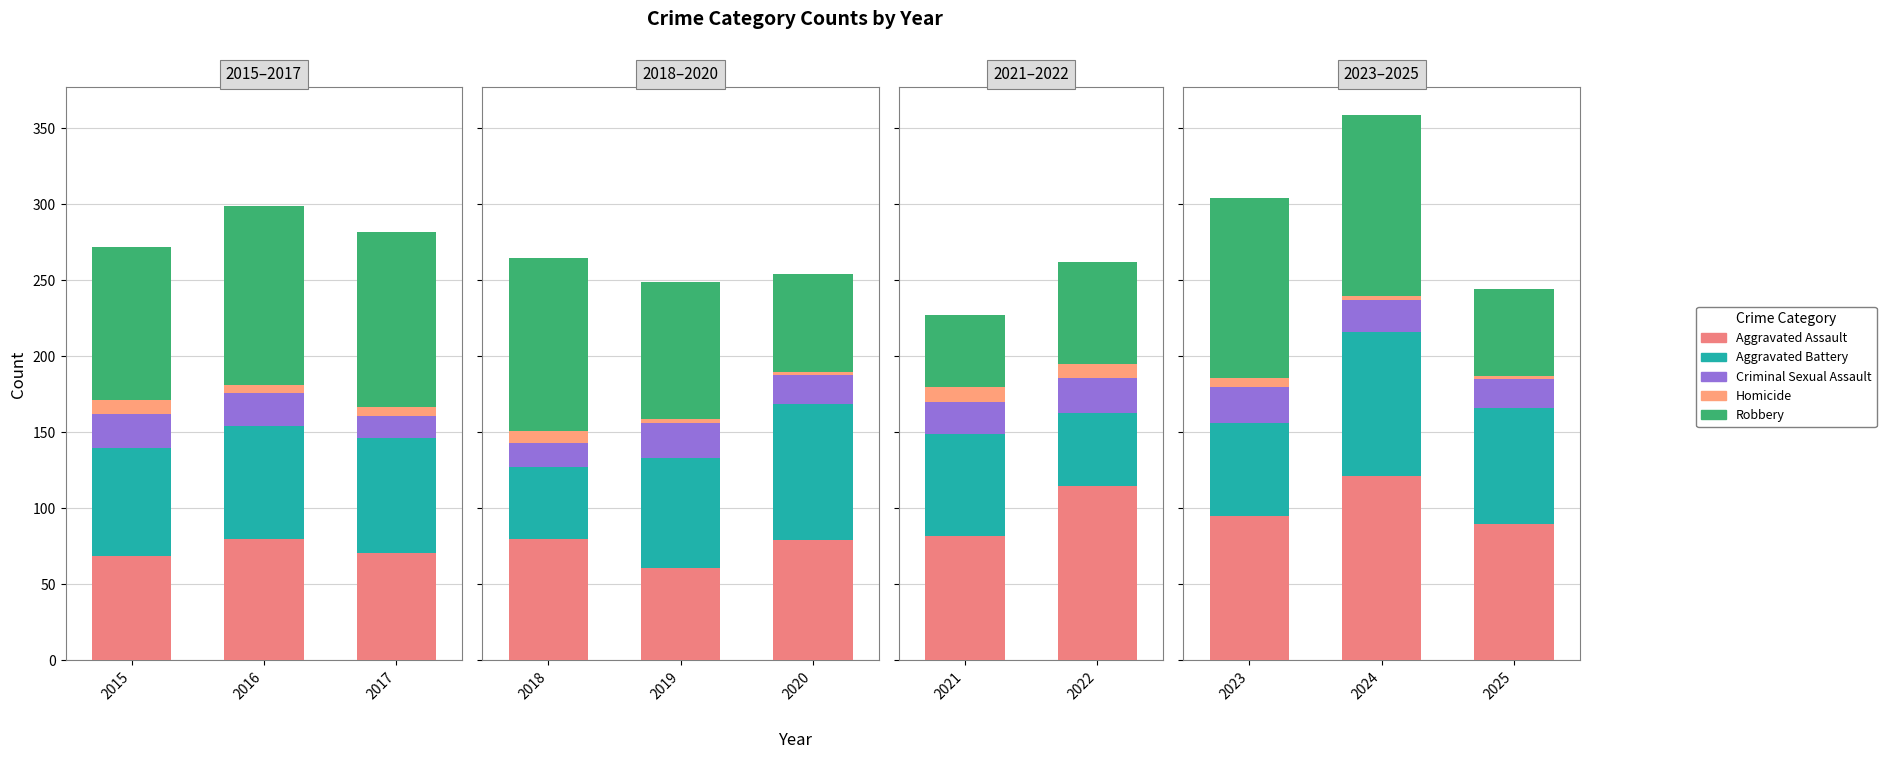

What is the difference between the Criminal Sexual Assault values at 2024 and 2023?

3